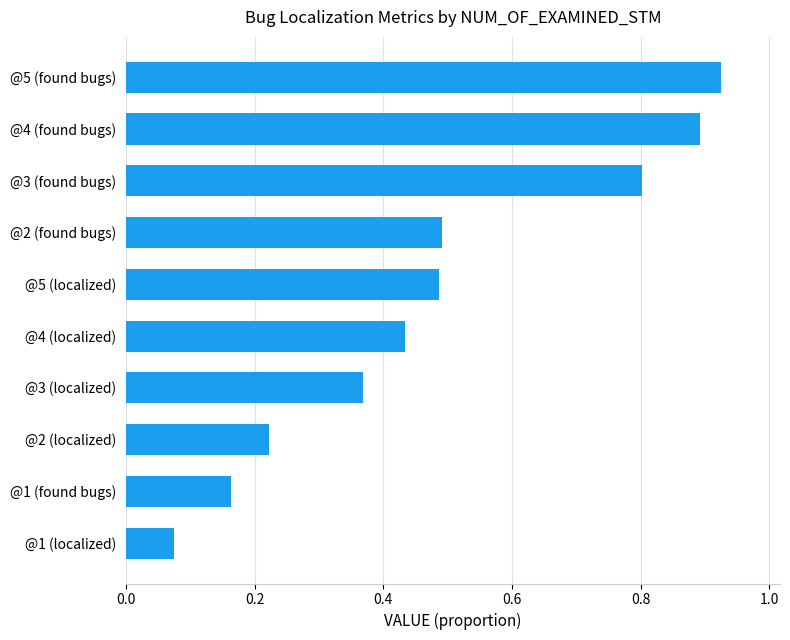

What is the approximate value at @3 (found bugs)?

0.8